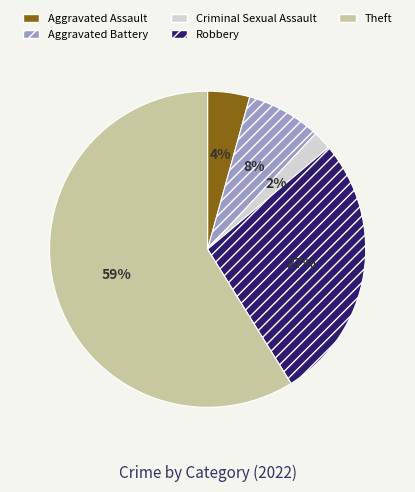

Which category accounts for the majority?

Theft